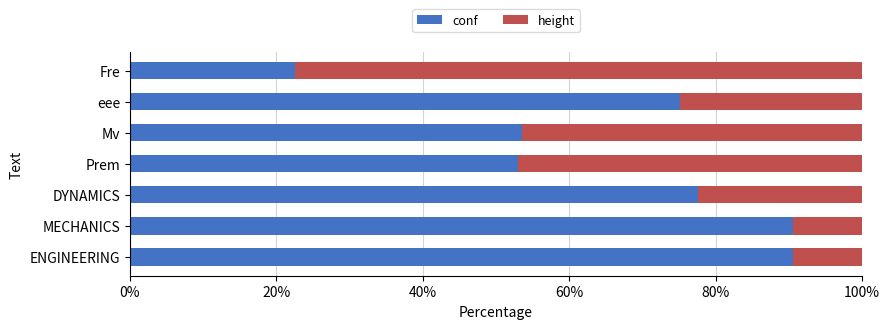

The conf series shows 33.4 at Prem. True or false?

False